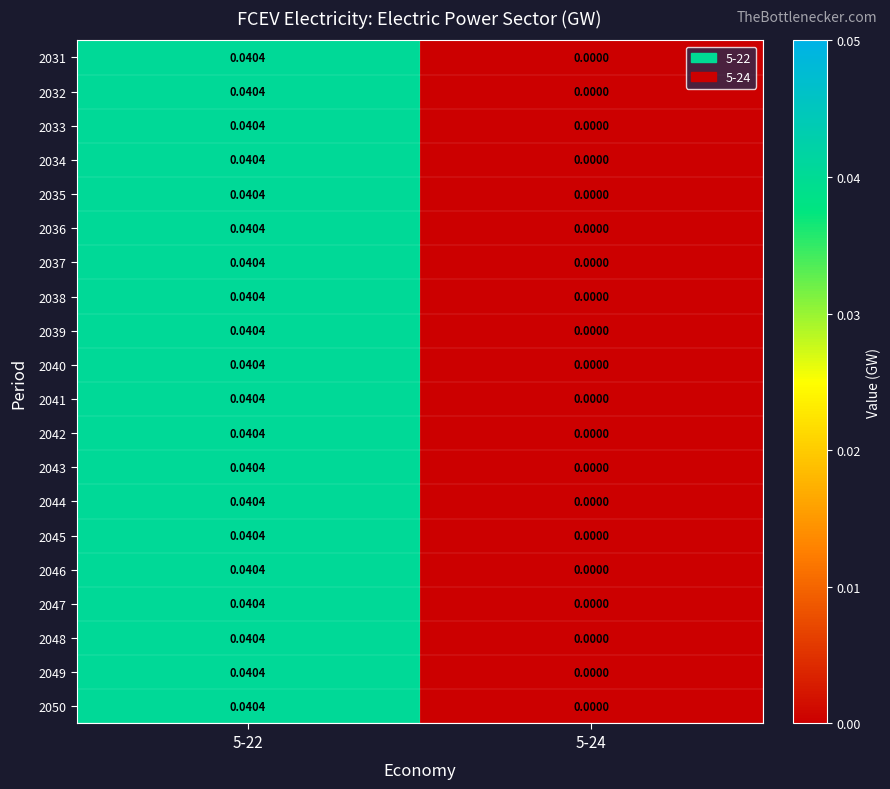

Is the value of 2031 at 5-22 greater than the value of 2040 at 5-24?

Yes